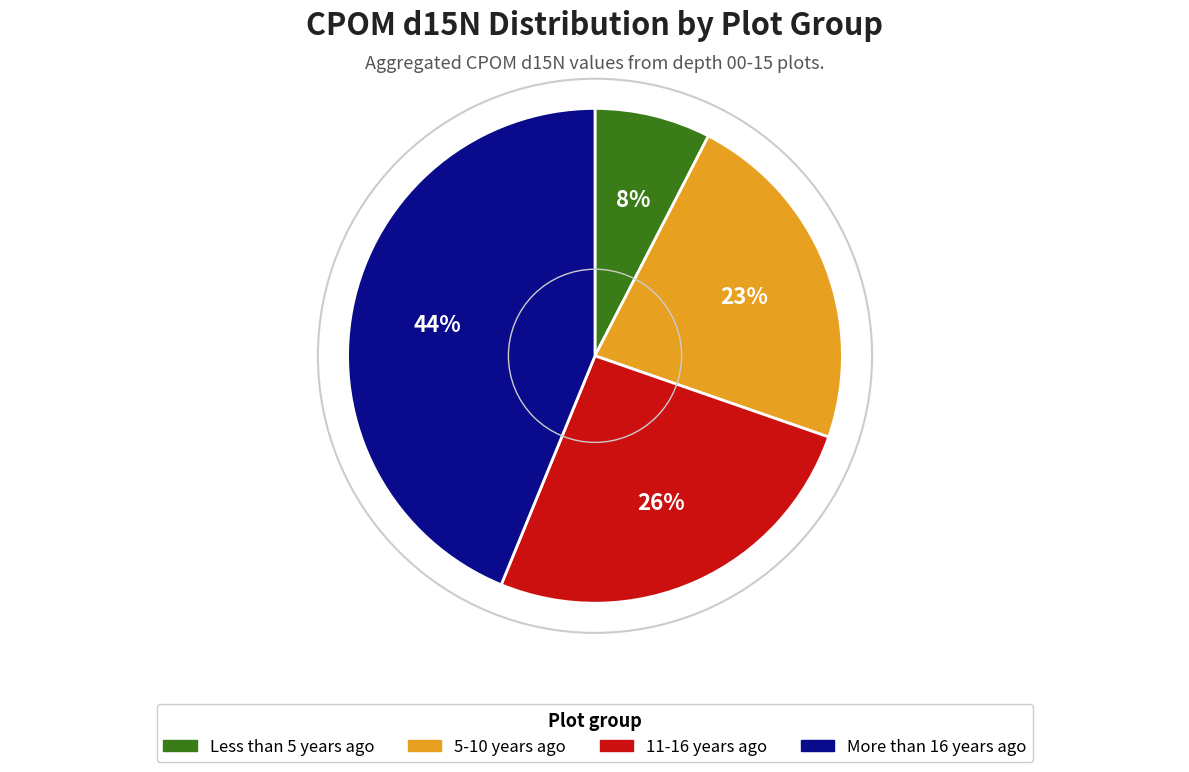

Is there any slice that represents more than half of the pie?

No